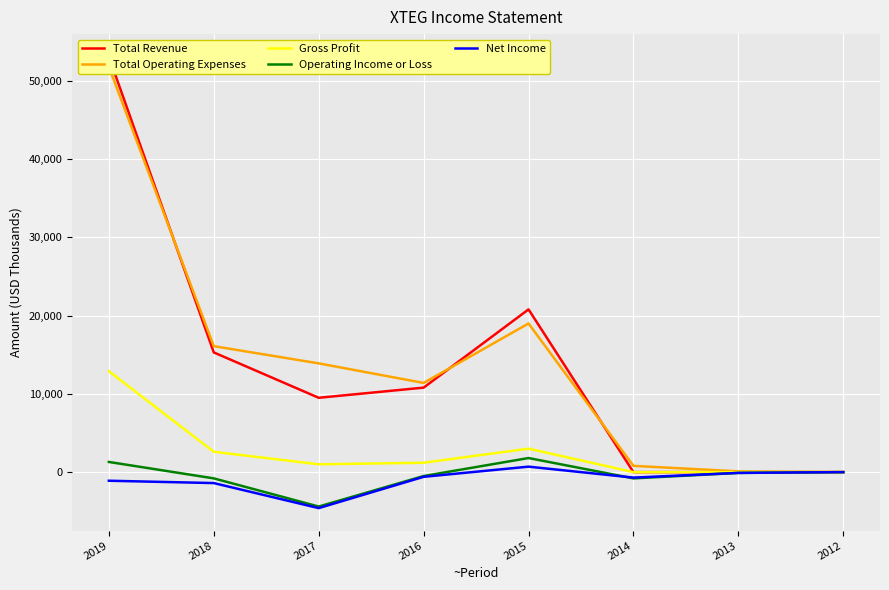

Reading left to right, extract all data points from this chart.

Total Revenue: 2019=53100	2018=15300	2017=9500	2016=10800	2015=20800	2014=0	2013=0	2012=0
Total Operating Expenses: 2019=51800	2018=16100	2017=13900	2016=11400	2015=19000	2014=800	2013=100	2012=0
Gross Profit: 2019=12900	2018=2600	2017=1000	2016=1200	2015=3000	2014=0	2013=0	2012=0
Operating Income or Loss: 2019=1300	2018=-800	2017=-4400	2016=-500	2015=1800	2014=-800	2013=-100	2012=0
Net Income: 2019=-1100	2018=-1400	2017=-4600	2016=-600	2015=700	2014=-700	2013=-100	2012=0